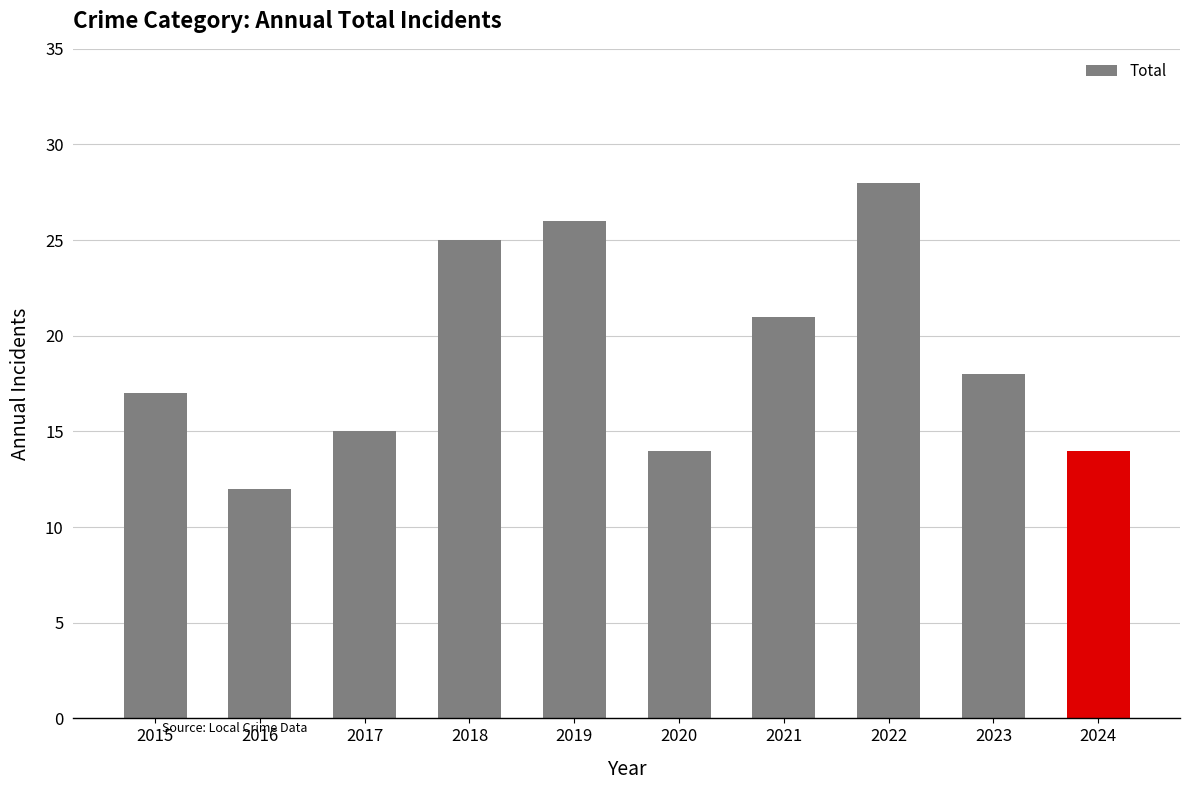

True or false: the data shows 7 at 2019.

False